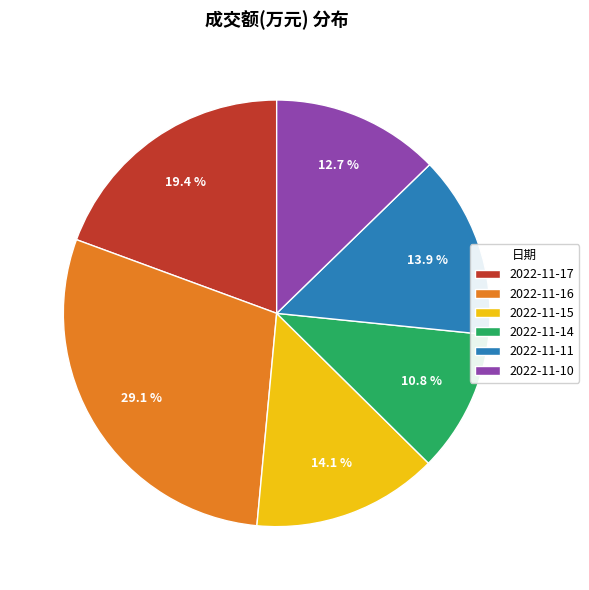

Which has a higher value, 2022-11-17 or 2022-11-14?

2022-11-17